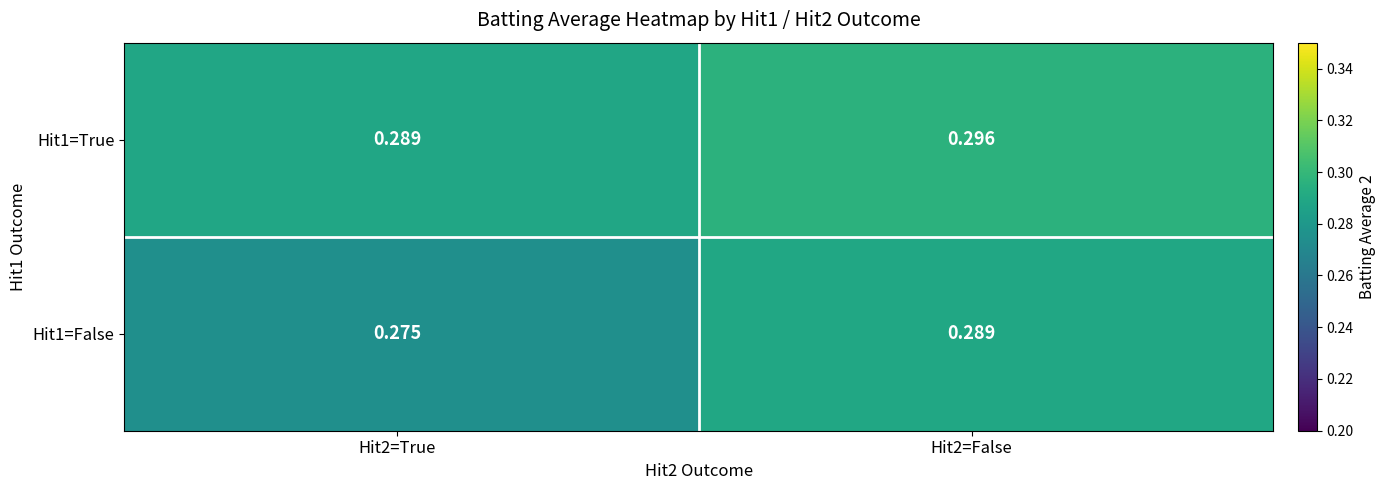

True or false: Hit1=True has a value of 0.5 at Hit2=True.

False